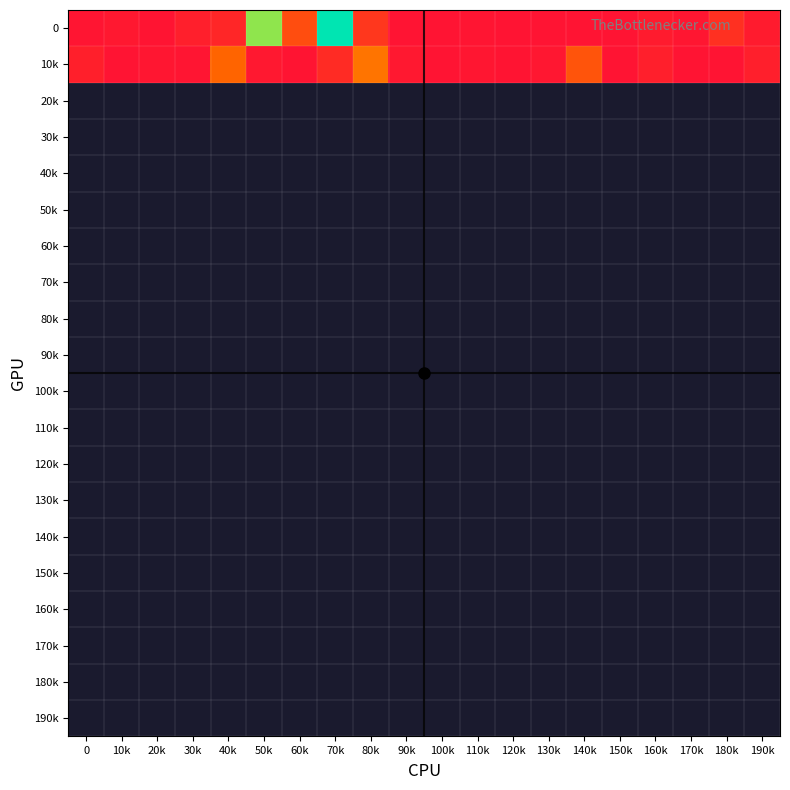

What is the spread (max minus min) of values at 130k?

20770.9